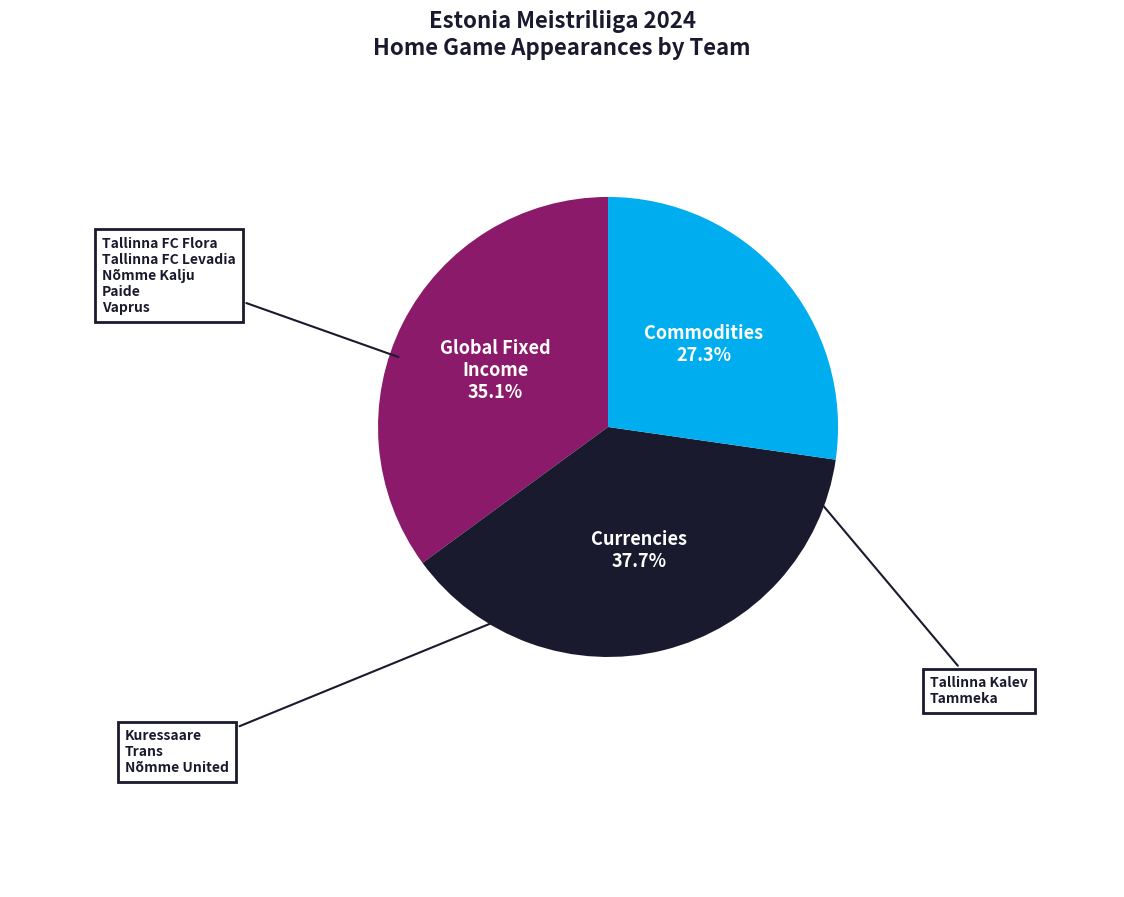

Does any single category account for the majority?

No